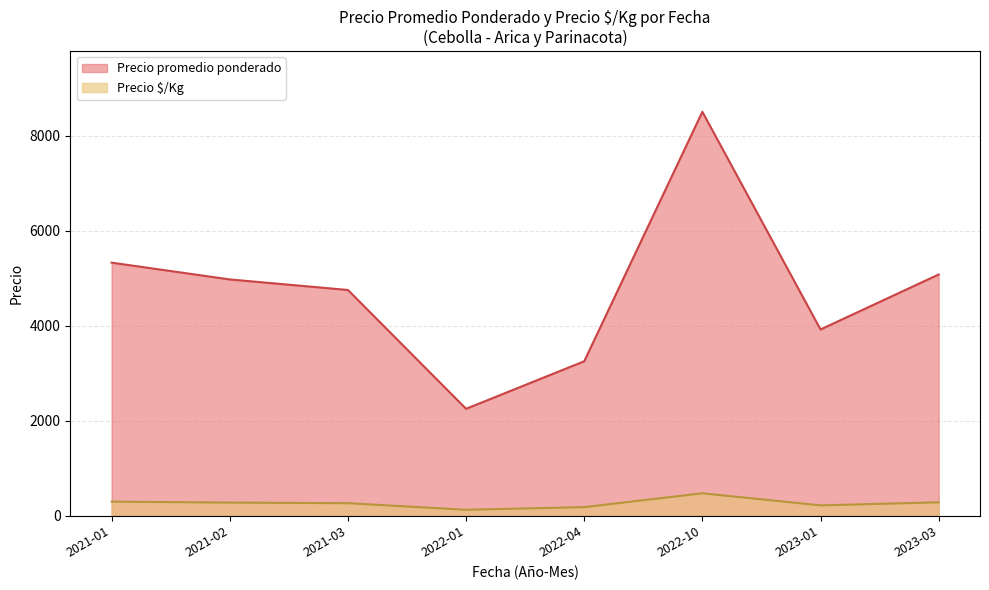

Does the chart have visible grid lines?

Yes